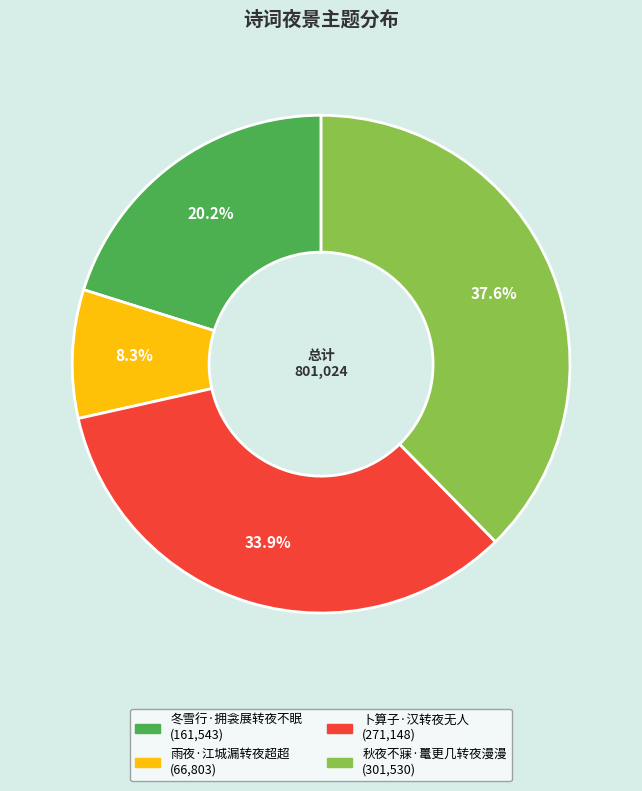

What is the ratio of the value at 雨夜·江城漏转夜超超 to the value at 秋夜不寐·鼍更几转夜漫漫?

0.2